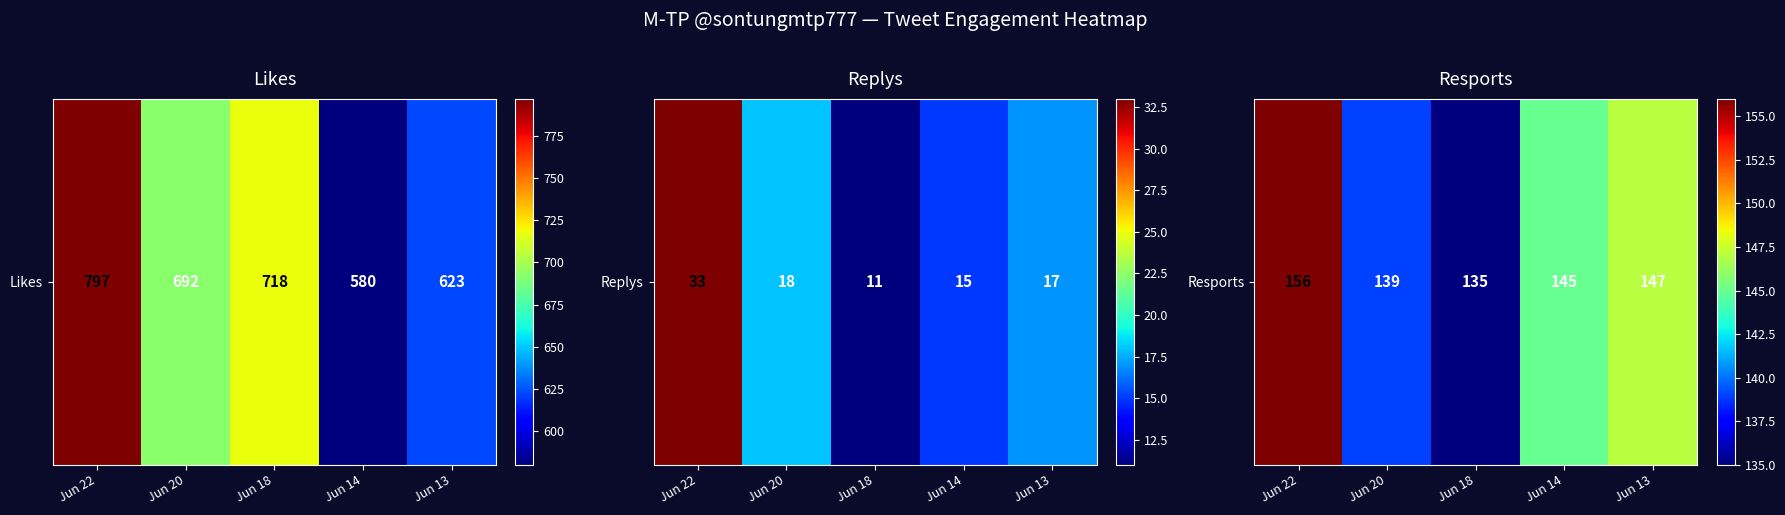

Is it true that the value at Jun 22 is 108?

False